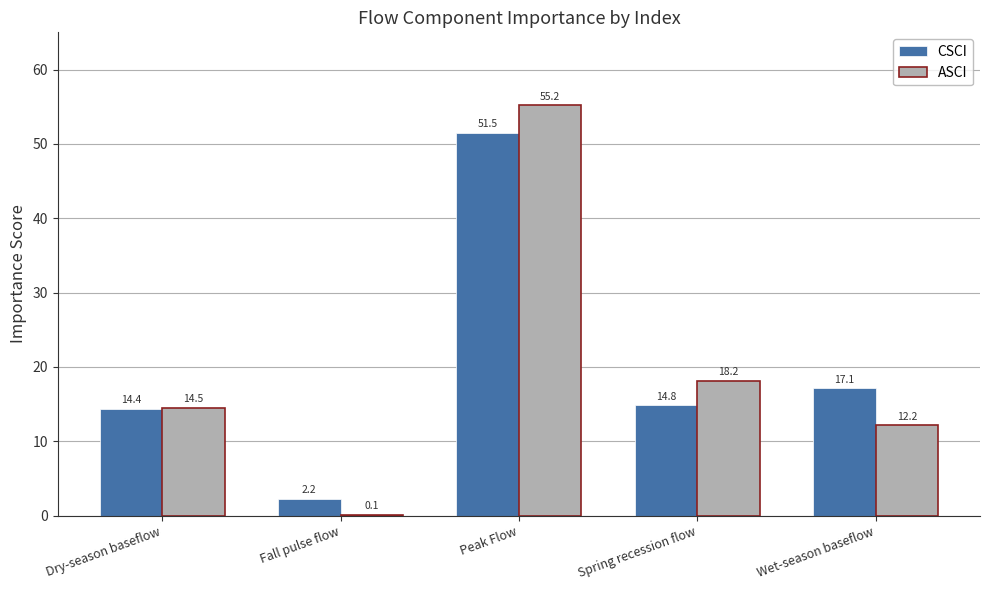

At which category is the sum across all series the highest?

Peak Flow